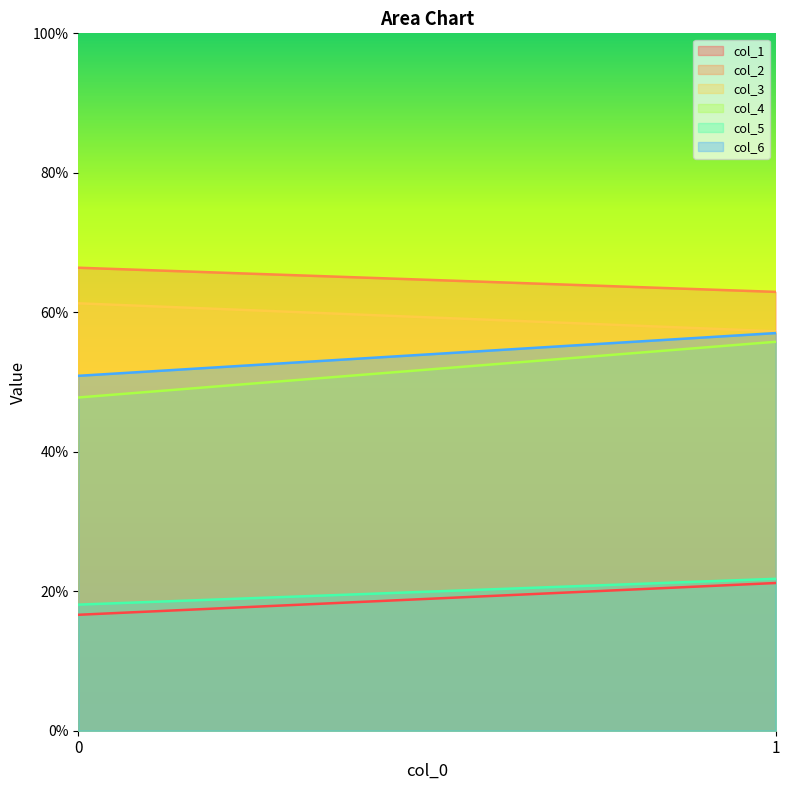

At which category is the sum across all series the highest?

1